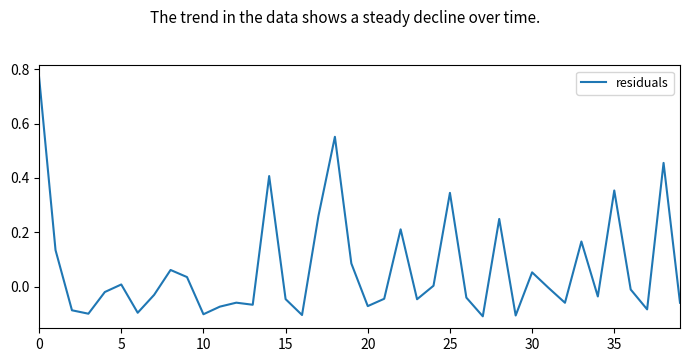

What is the difference between the maximum and minimum values?

0.9